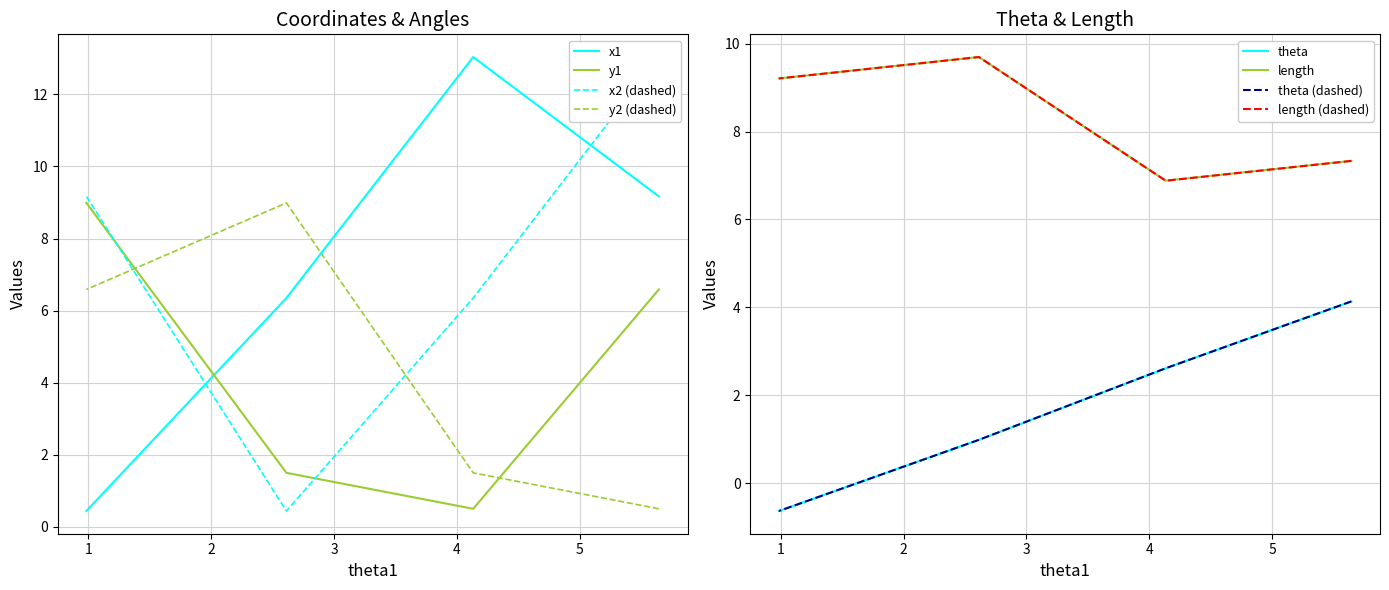

Does the chart have visible grid lines?

Yes